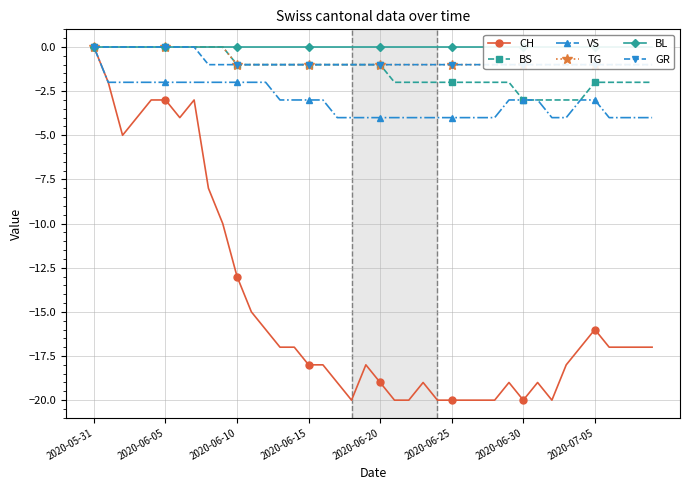

What is the minimum value for BS?

-3